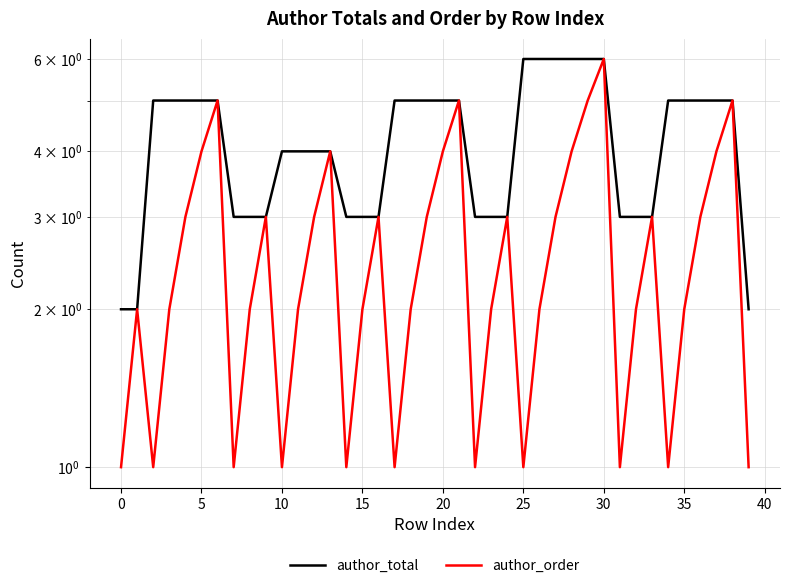

What is the label of the 25th point from the left?

24